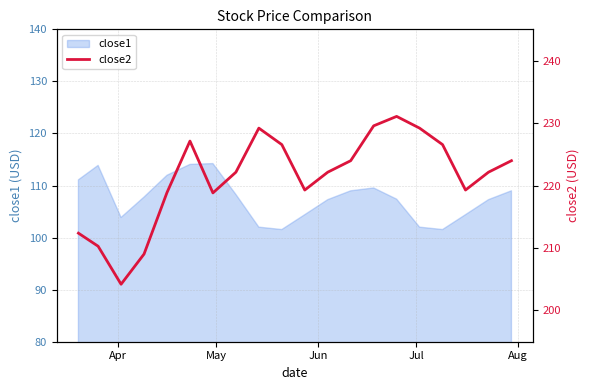

What is the maximum value for close1?

114.2